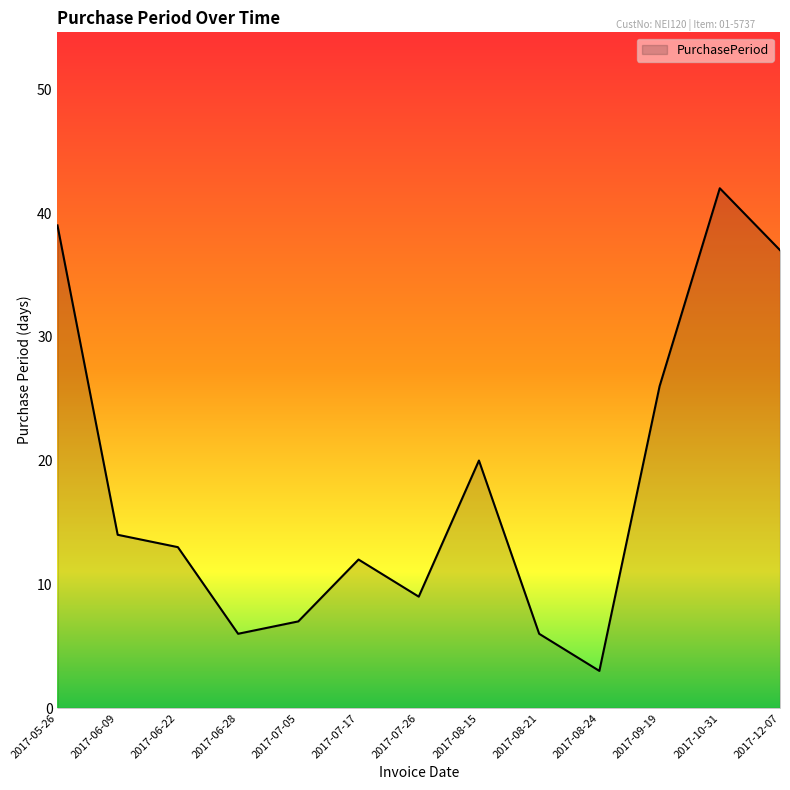

How many categories are shown in the chart?

13